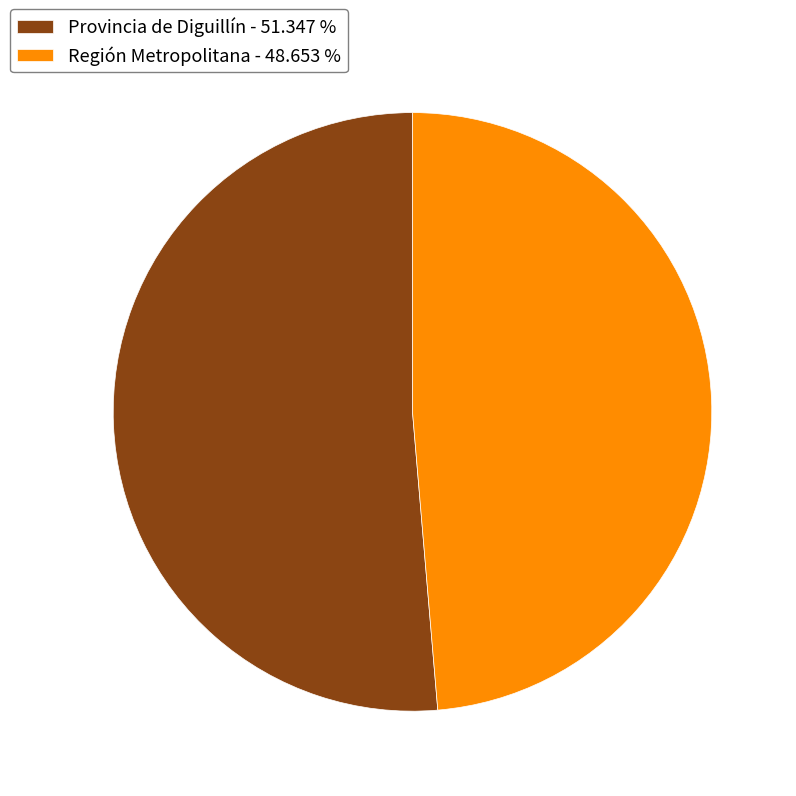

Count the number of slices in the pie.

2